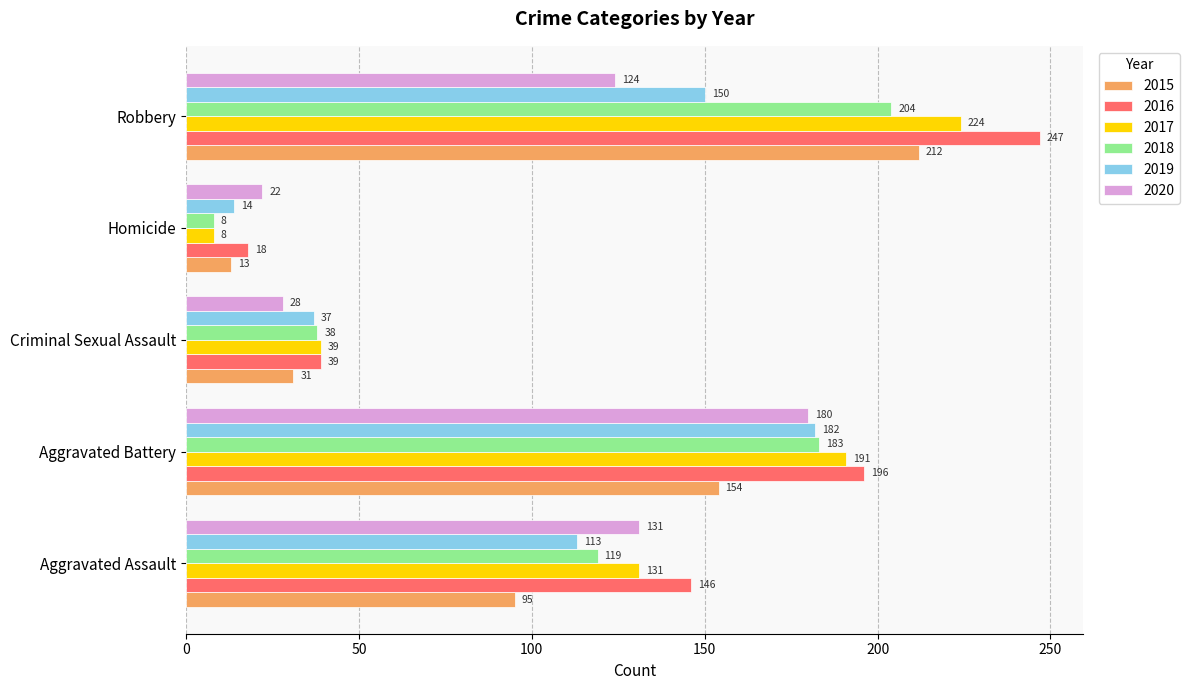

At which label is 2015 closest to 112?

Aggravated Assault